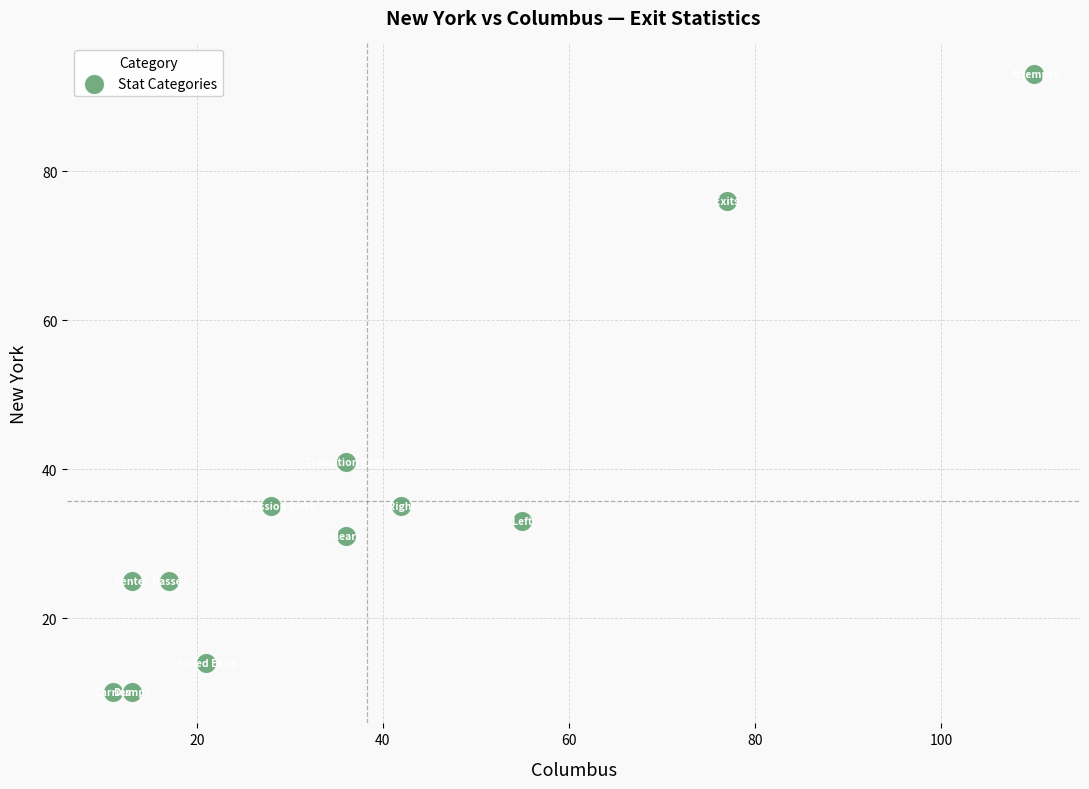

What Y value in the scatter plot is closest to 51?

41